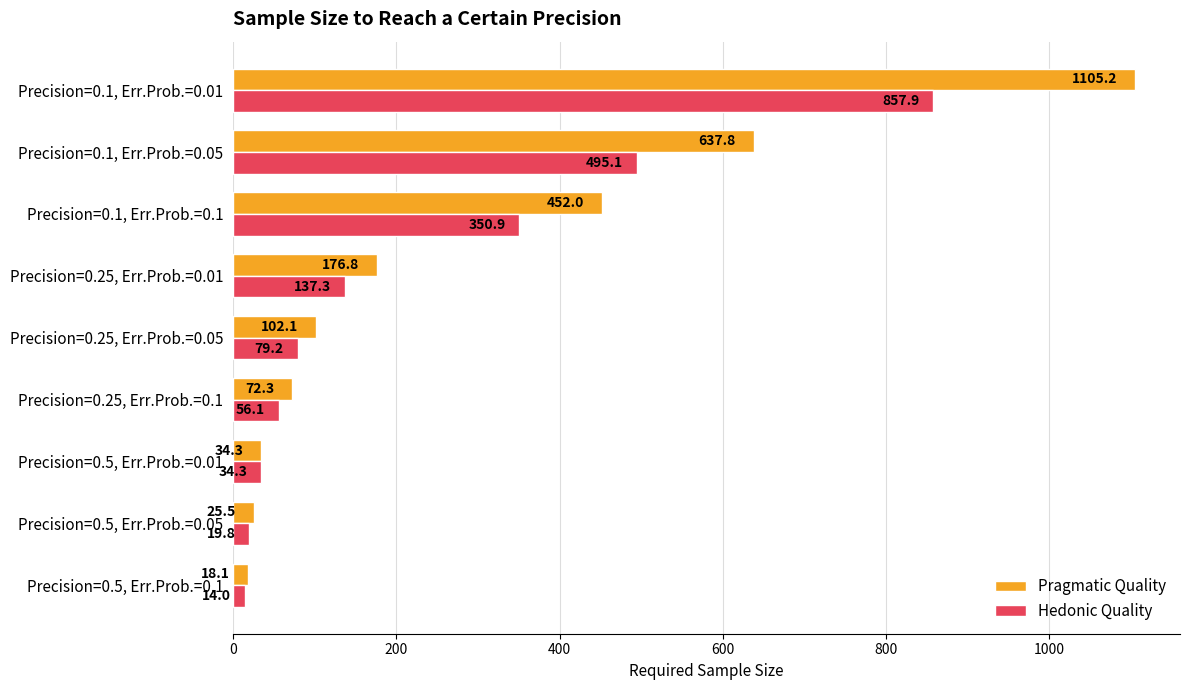

Where is Hedonic Quality nearest to the value 435?

Precision=0.1, Err.Prob.=0.05